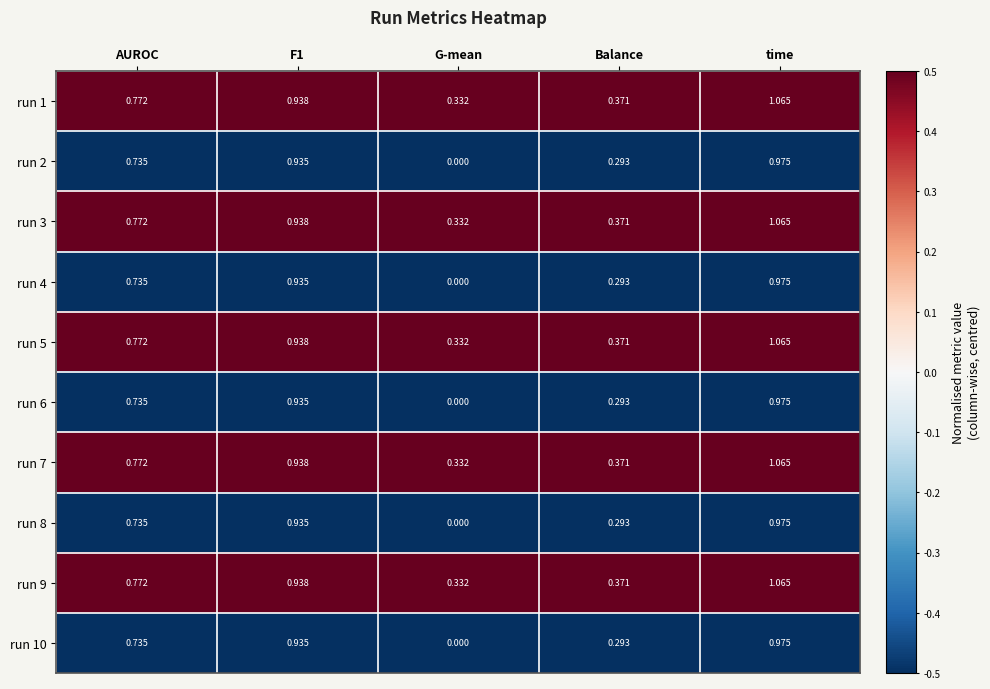

Where is run 10 nearest to the value 0?

G-mean